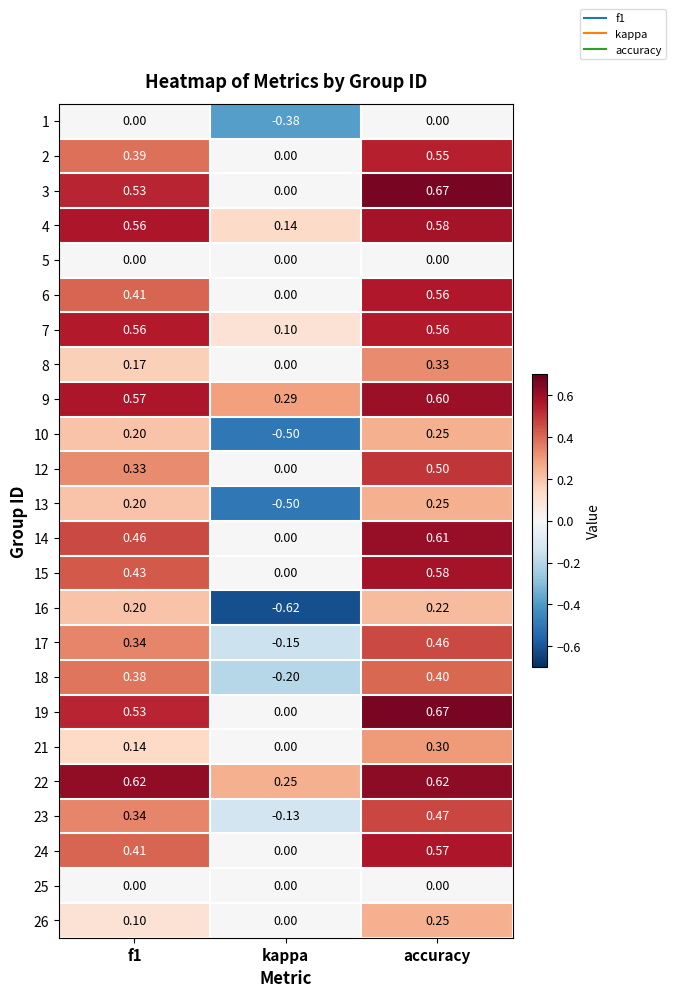

At which category is the sum across all series the highest?

accuracy